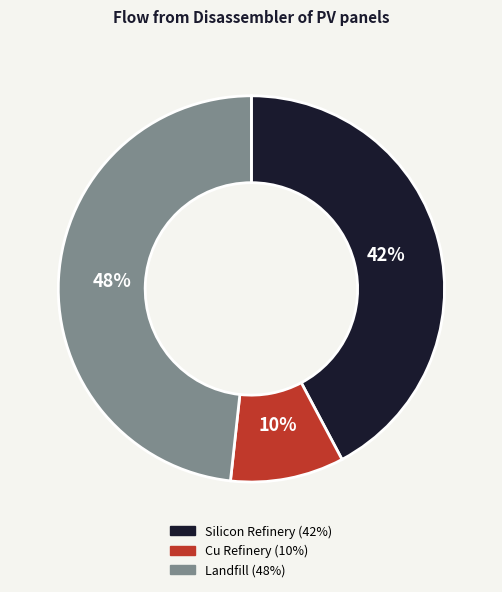

To the nearest percent, what is the average slice percentage?

33%